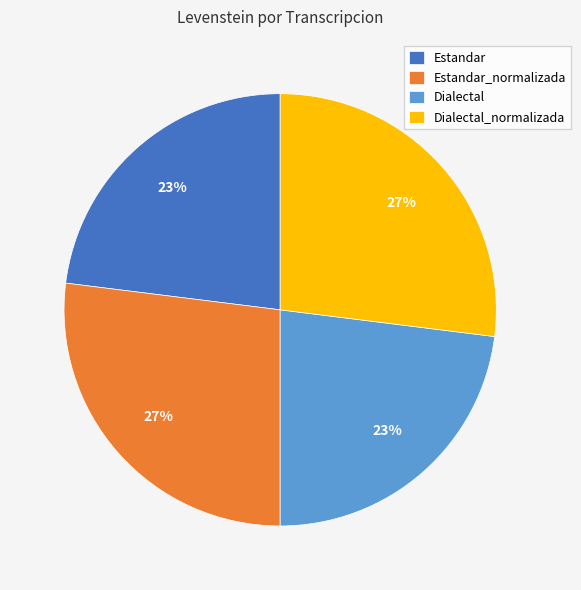

Does Estandar_normalizada account for over 50% of the chart?

No